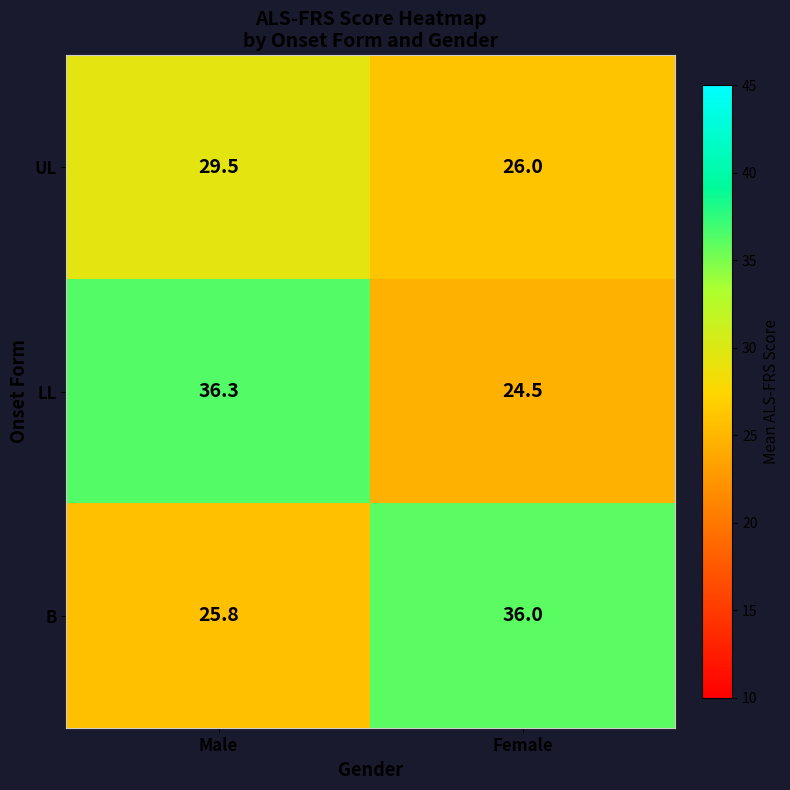

Which series has the largest total across all categories?

B